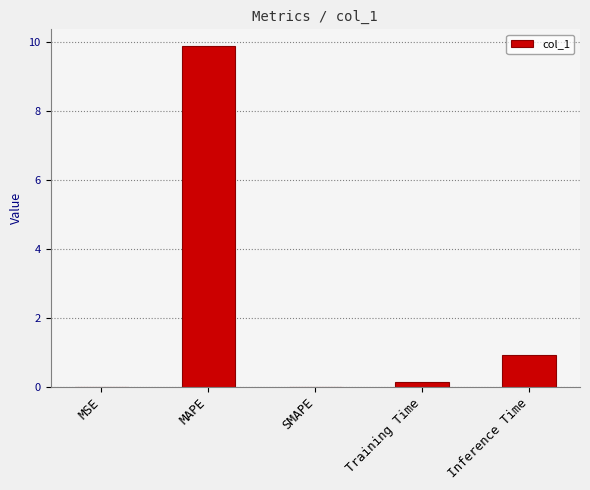

What is the approximate value at MAPE?

9.9